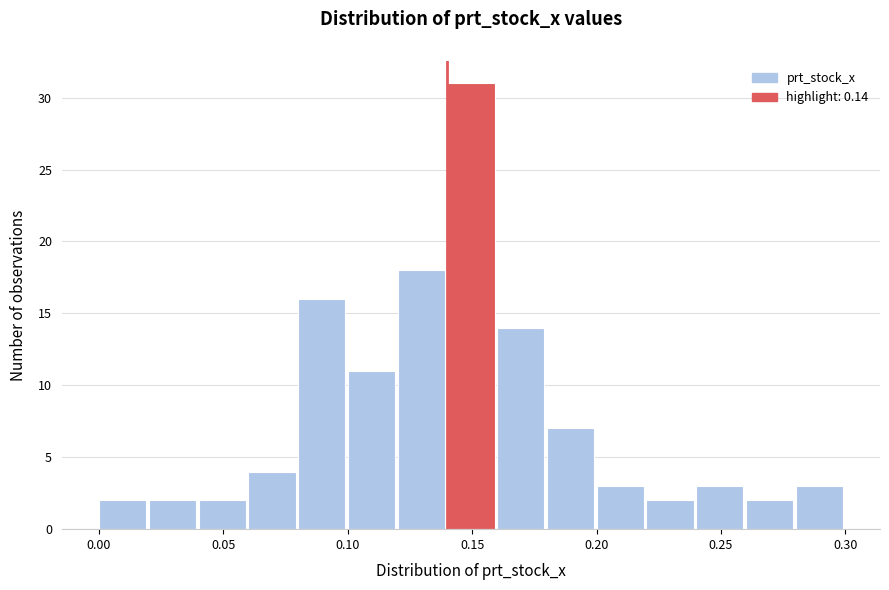

What is the height of the bar covering 0.12 to 0.14 on the x-axis? The values are not printed on the chart, so give them approximately, as read against the axis.

18